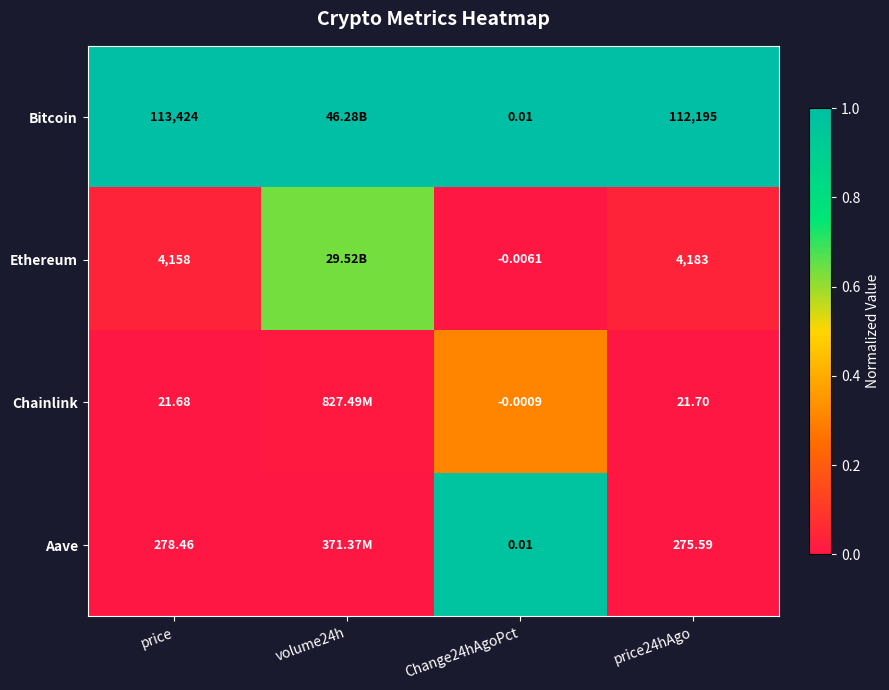

Which series changed the most between price and Change24hAgoPct?

Bitcoin